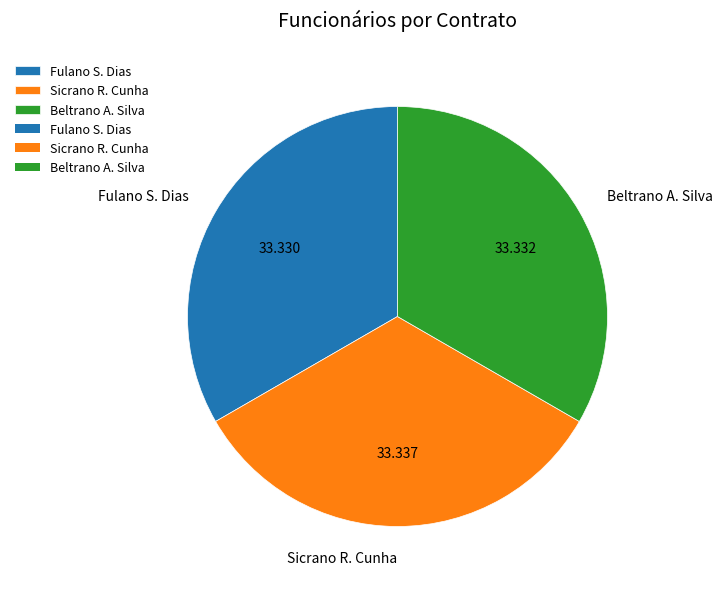

Count the number of slices in the pie.

3